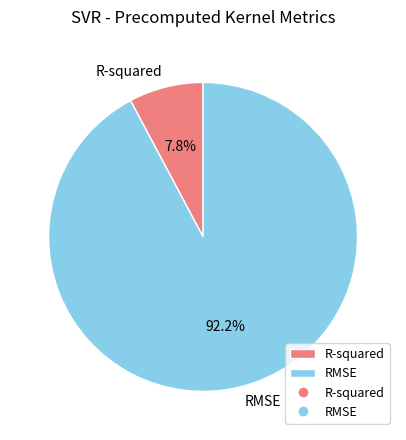

What is the smallest slice in the pie chart?

R-squared